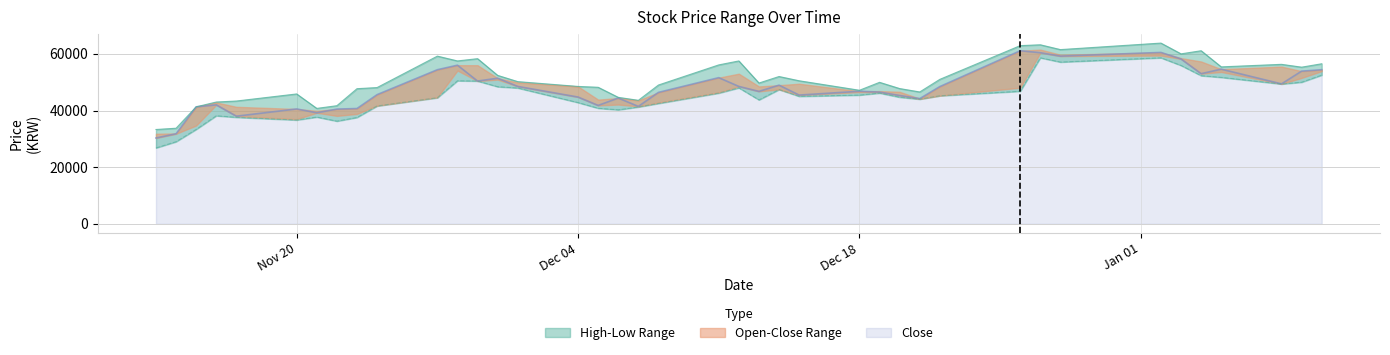

The value of Close at Dec 04 is 16804. True or false?

False